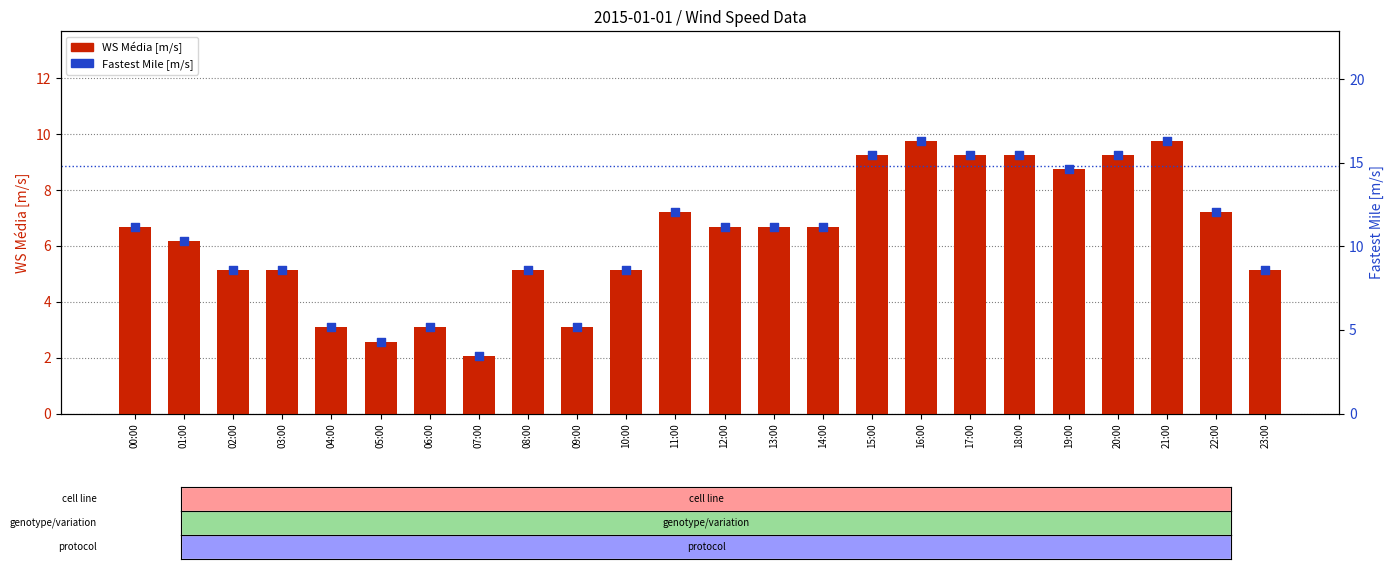

At how many categories does at least one series exceed 7?

19